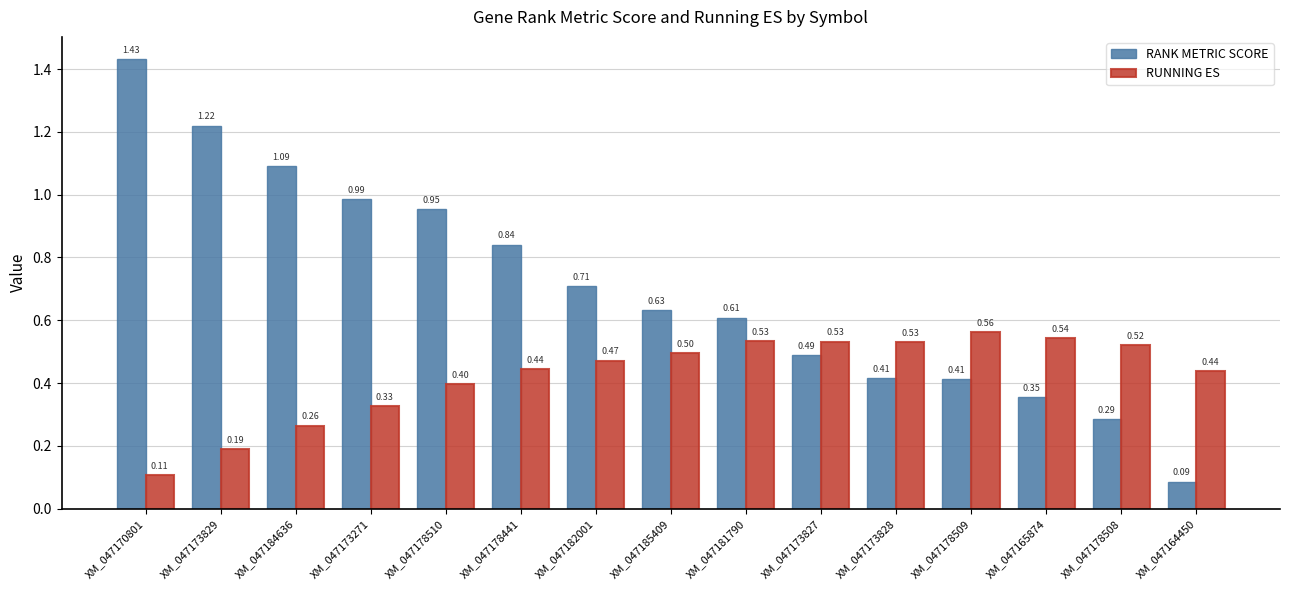

Is the value of RUNNING ES at XM_047178509 greater than the value of RANK METRIC SCORE at XM_047173827?

Yes